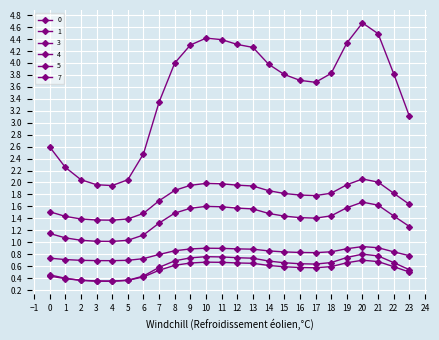

Does the chart have visible grid lines?

Yes